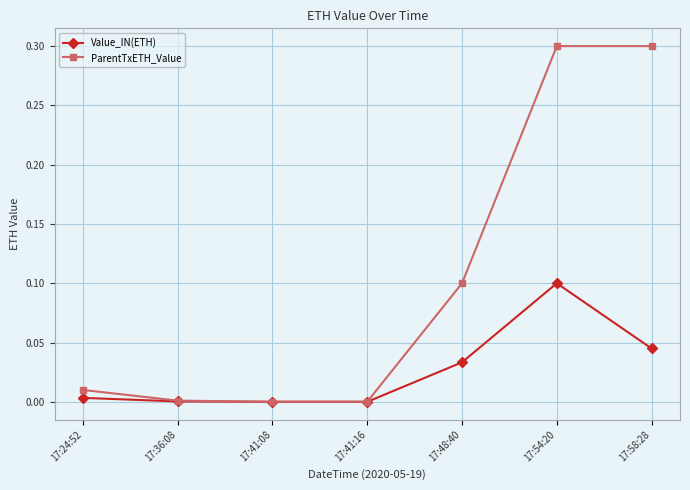

What is the difference between the second highest and minimum values in the ParentTxETH_Value series?

0.3